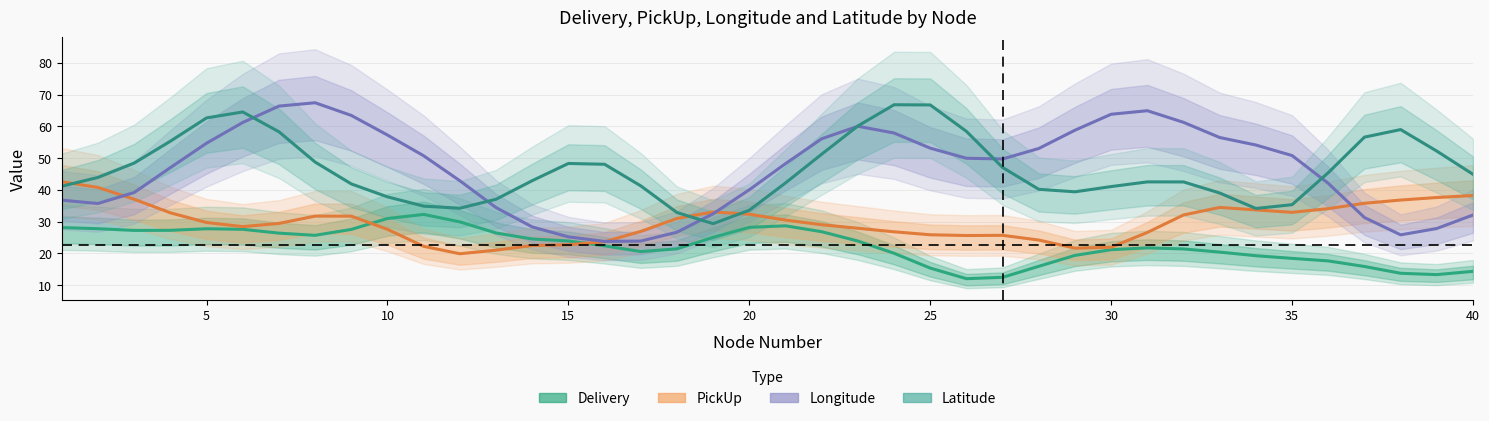

True or false: Delivery has more than 1 interior local peaks.

True